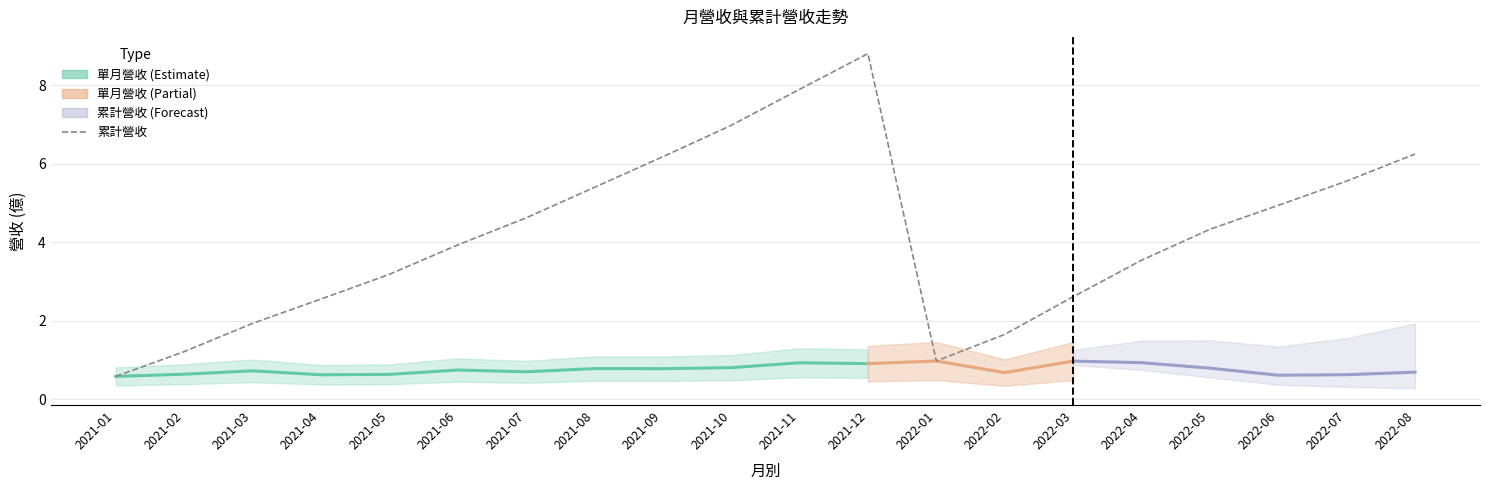

What is the change in value from 2021-10 to 2021-11?

+0.9